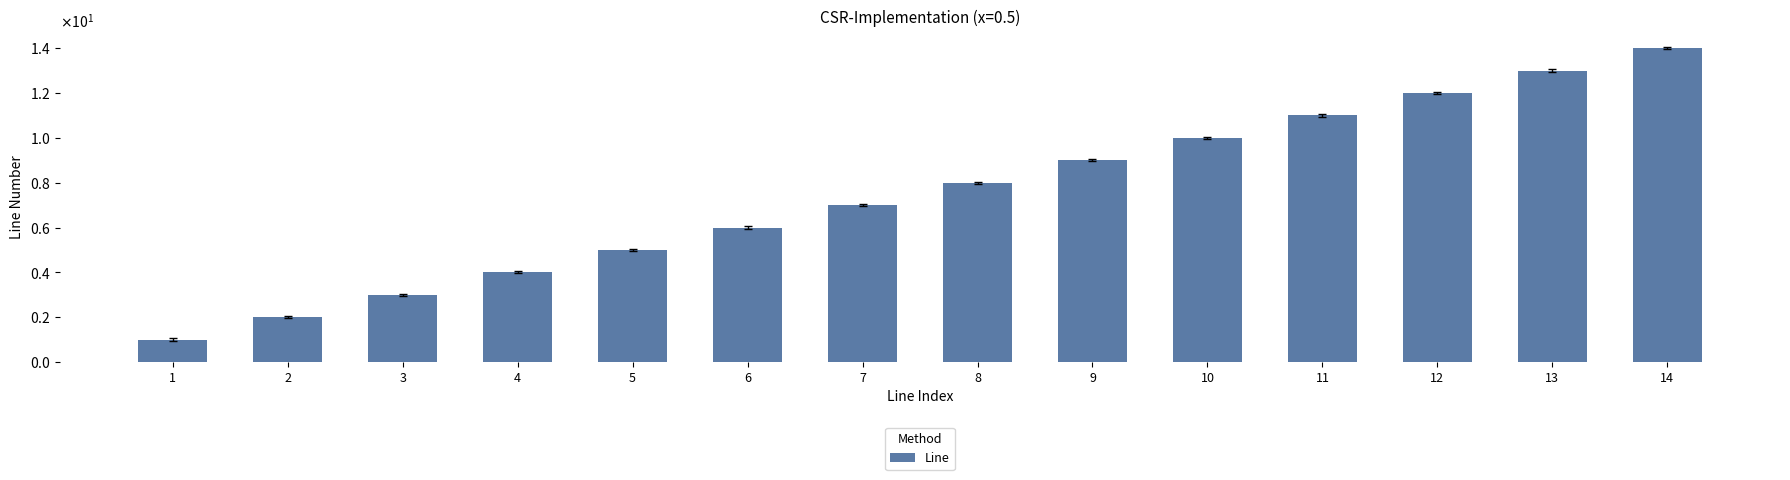

What is the maximum value shown in the chart?

14